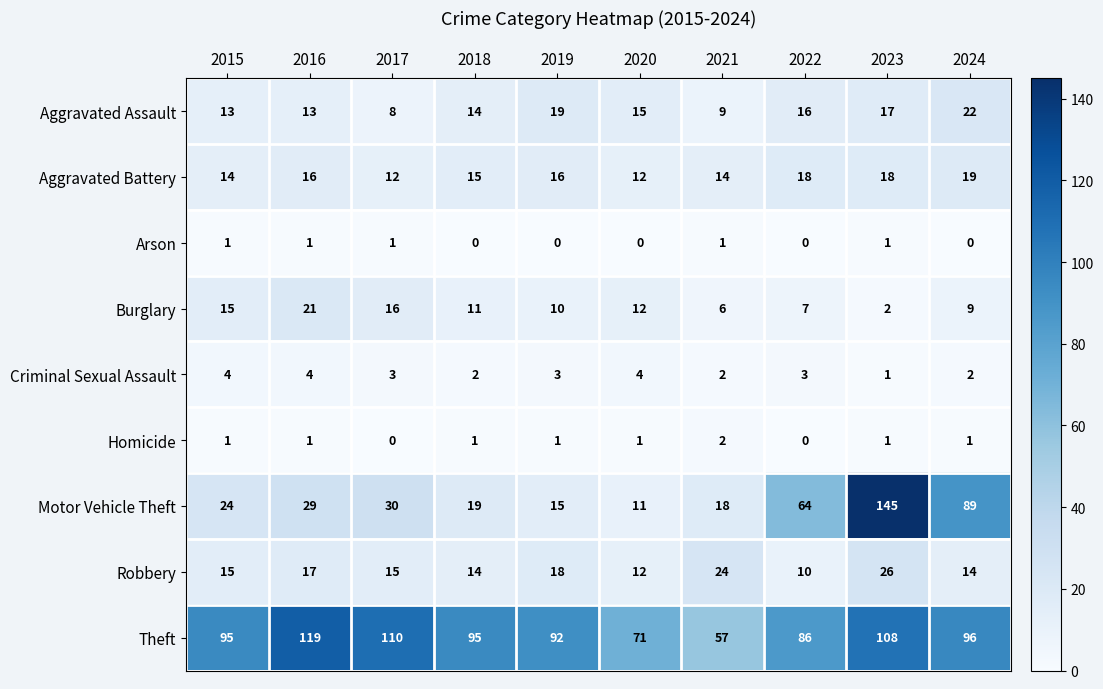

Which series has the widest spread of values?

Motor Vehicle Theft